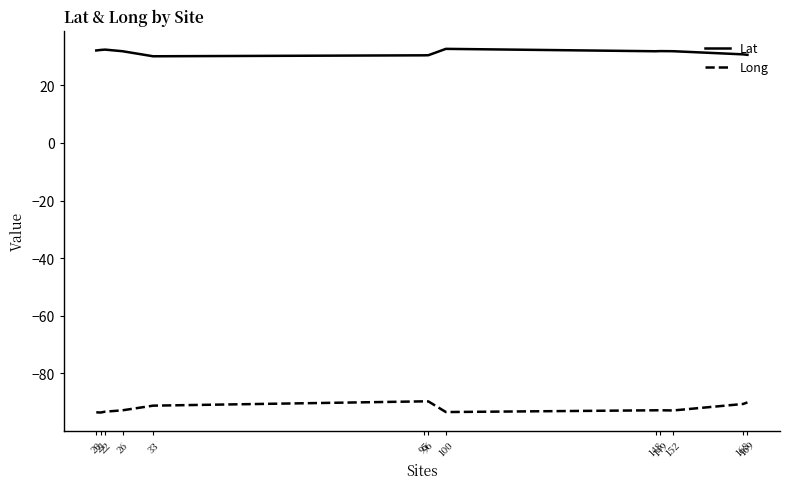

The value of Lat at 21 is 32.3. True or false?

True